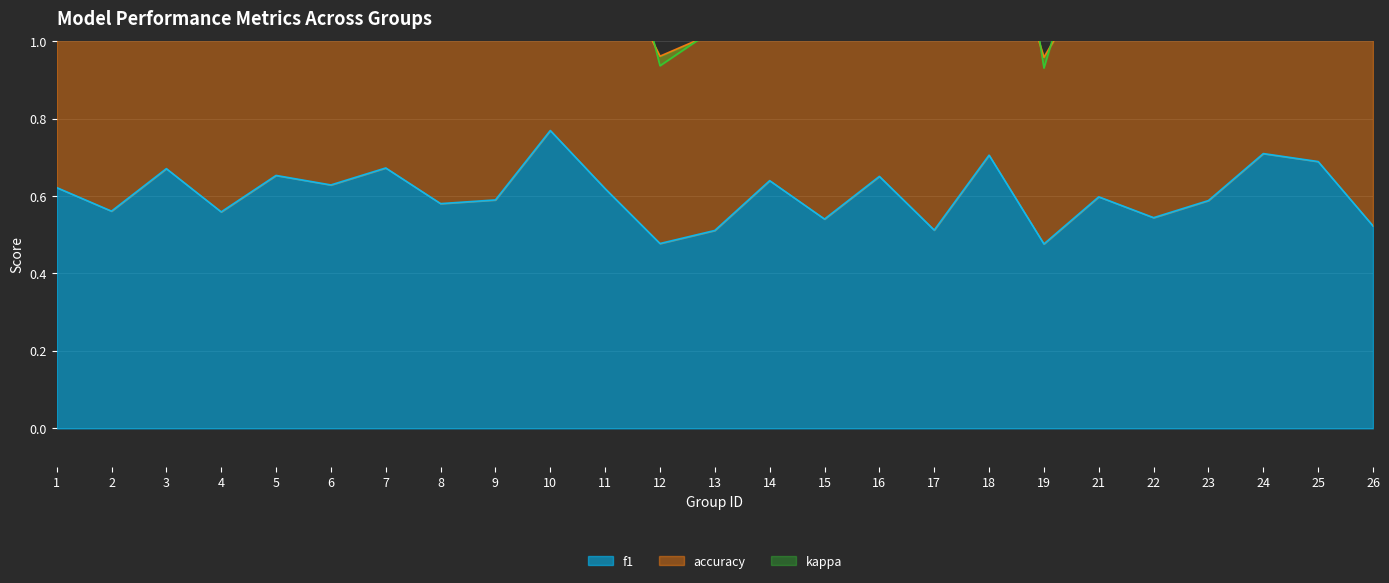

Which has a higher value, 9 or 24?

24